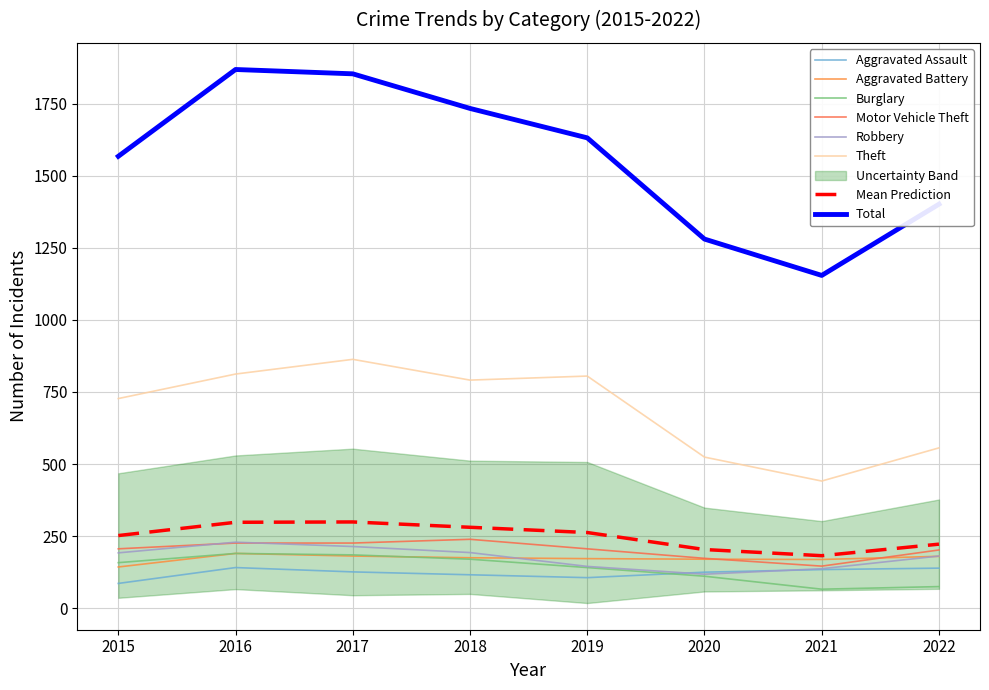

List the labels in order of Robbery value, smallest first.

2020, 2021, 2019, 2022, 2015, 2018, 2017, 2016